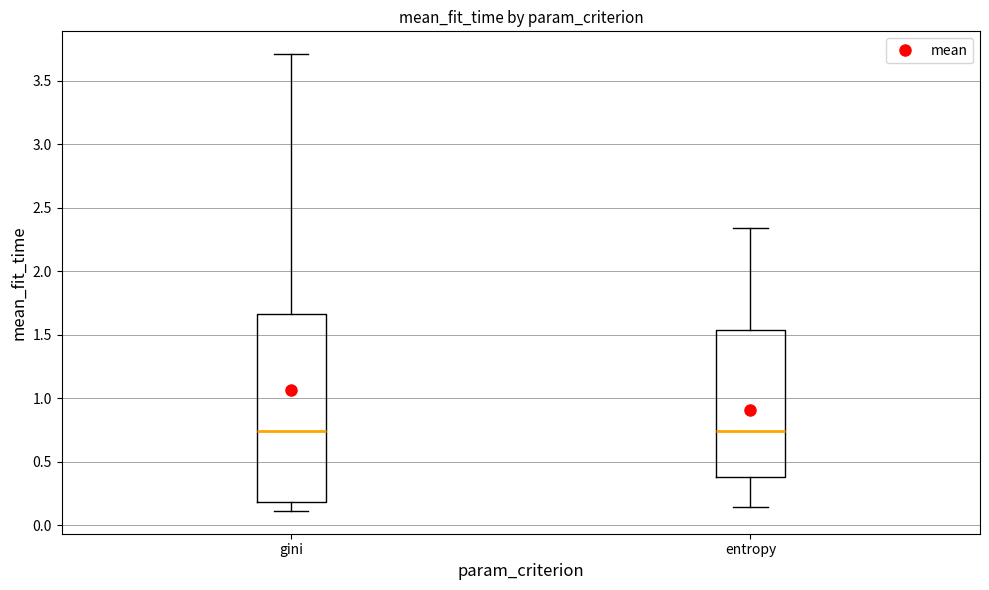

Reading left to right, transcribe this box plot: for each box, give where its median line is, the range the box spans, and where its two whiskers end, as read against the y-axis. The values are not printed on the chart, so give them approximately, as read against the axis.

gini: median 0.75, box 0.20 to 1.65, whiskers 0.10 to 3.70
entropy: median 0.75, box 0.40 to 1.55, whiskers 0.15 to 2.35